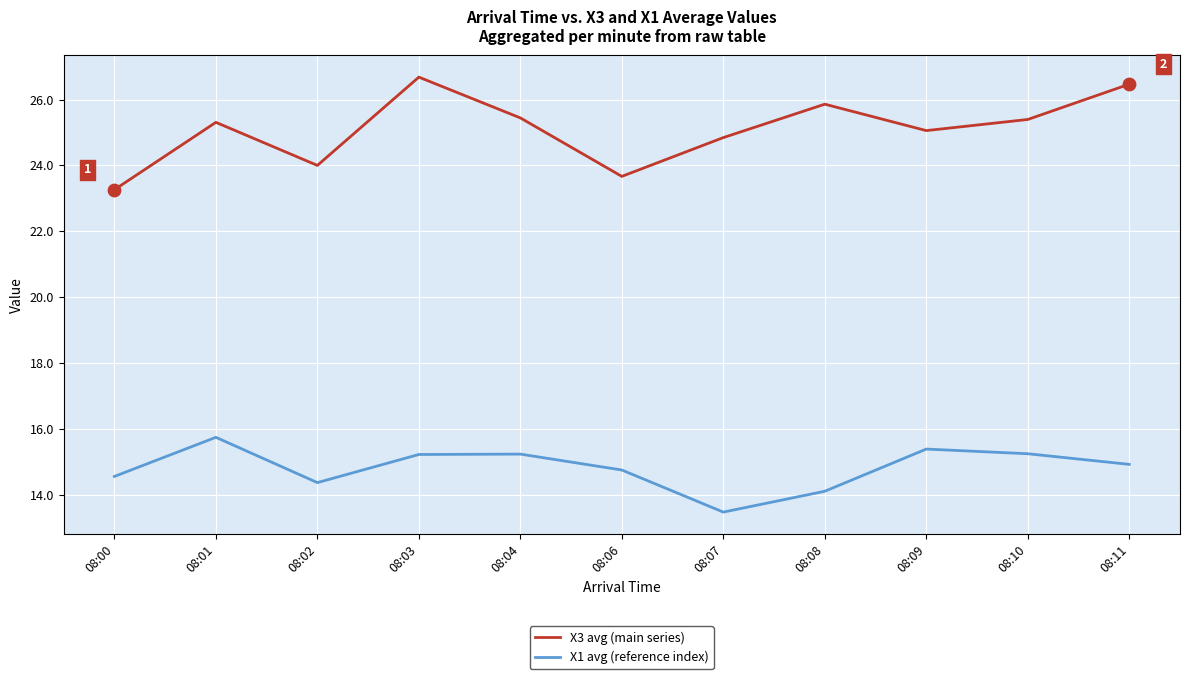

Which series has the largest total across all categories?

X3 avg (main series)